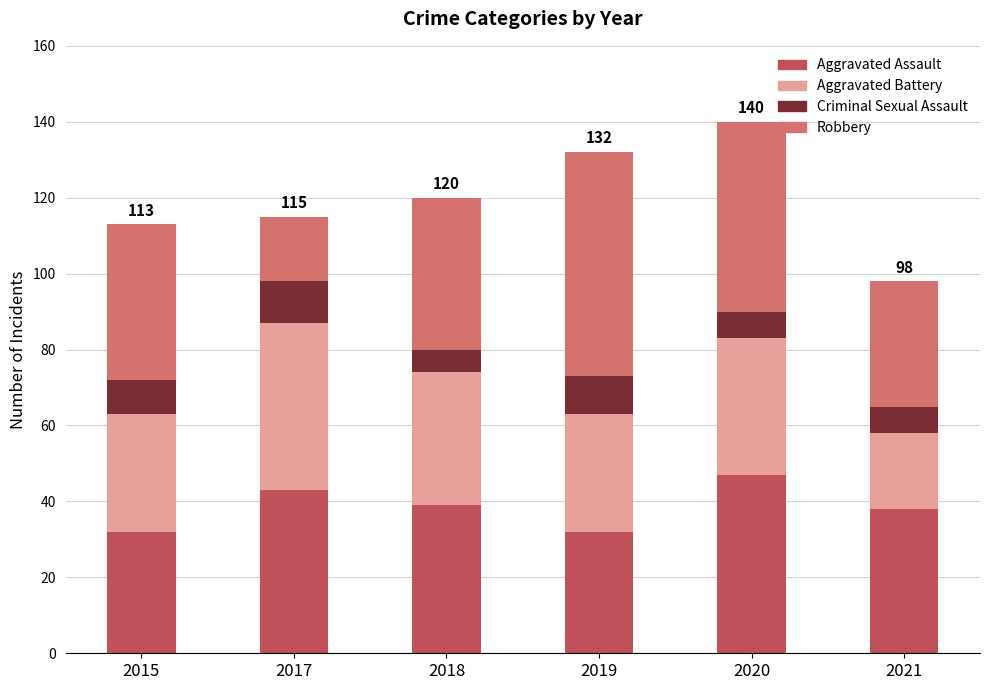

Are the bars horizontal?

No